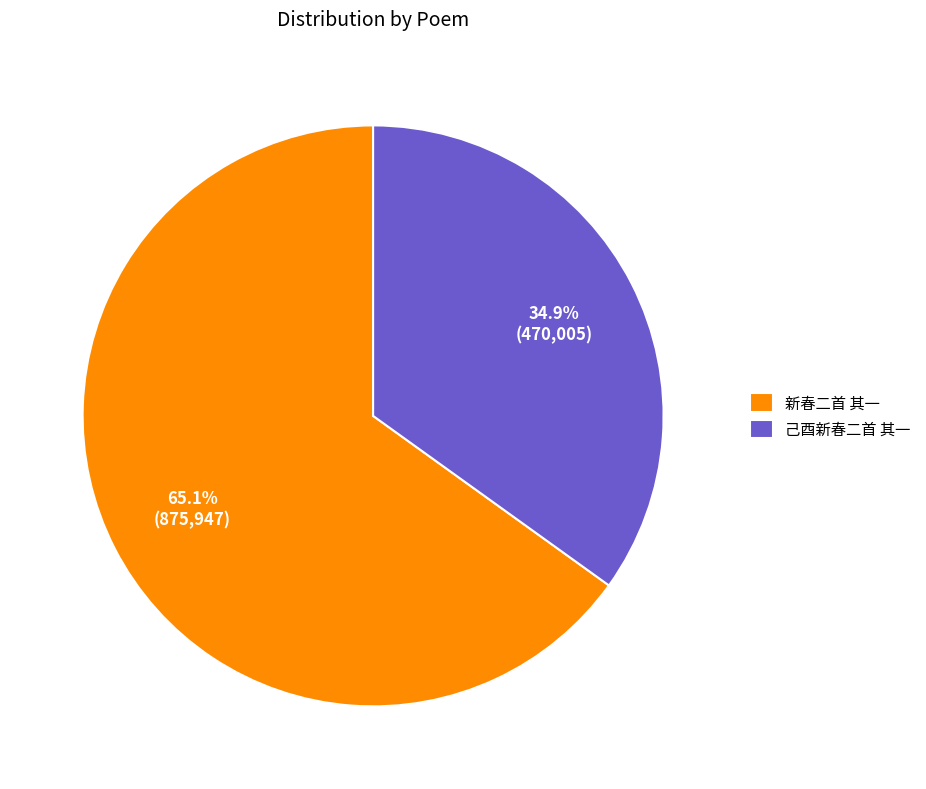

Approximately how many times larger is the value at 己酉新春二首 其一 compared to 新春二首 其一?

0.5